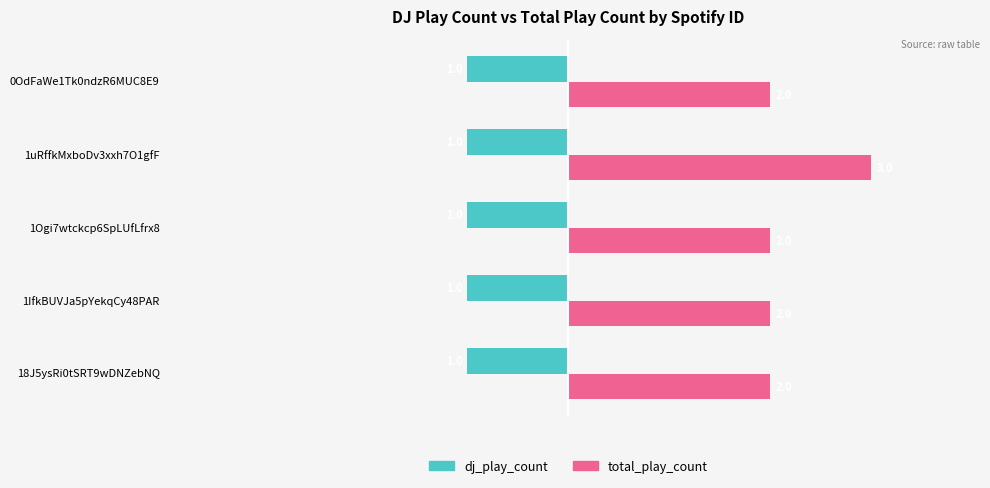

List the series in order of their peak value, highest first.

total_play_count, dj_play_count